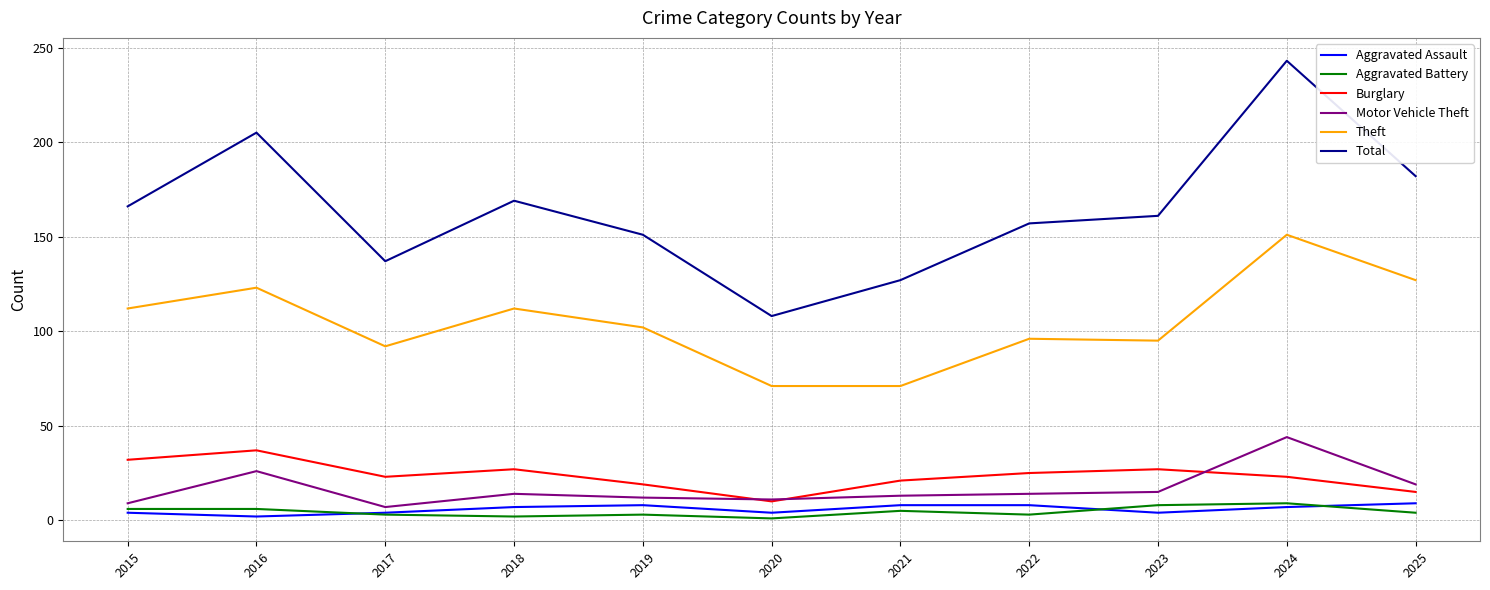

Rank the categories by Total value from highest to lowest.

2024, 2016, 2025, 2018, 2015, 2023, 2022, 2019, 2017, 2021, 2020